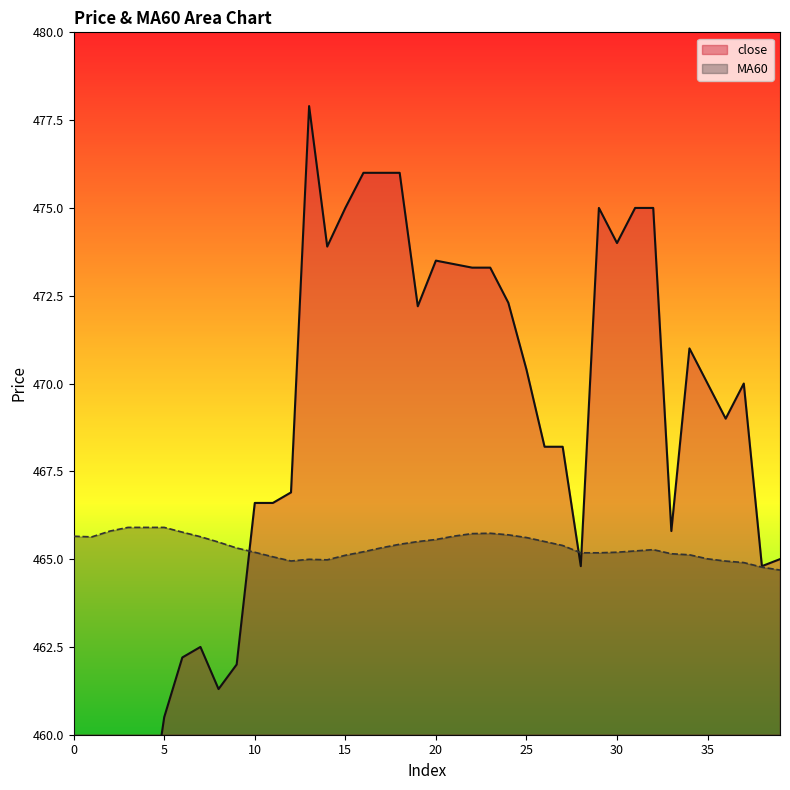

True or false: close has a value of 686.5 at 3.

False